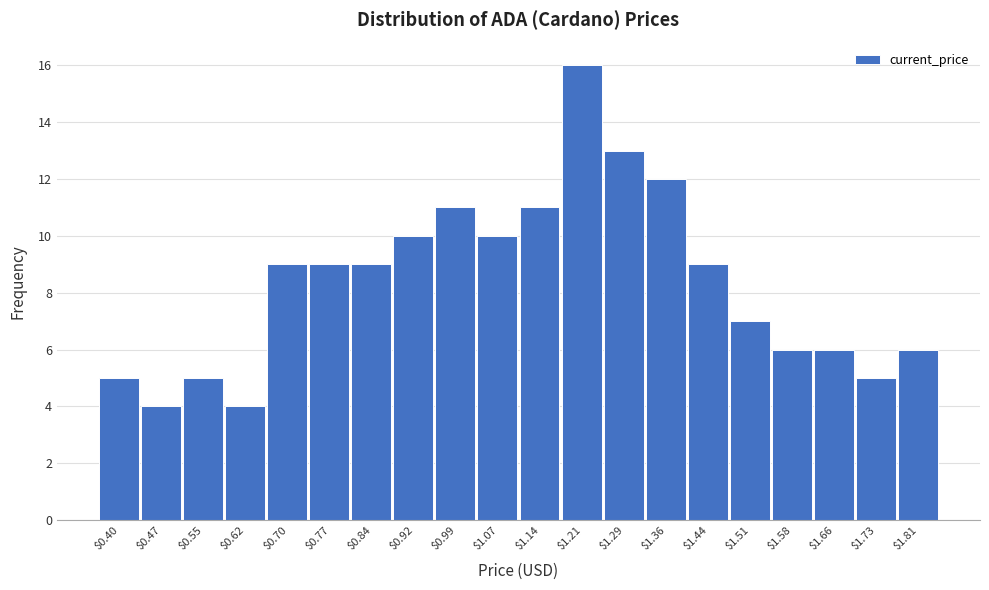

Reading right to left, list all the values displayed in this chart.

6	5	6	6	7	9	12	13	16	11	10	11	10	9	9	9	4	5	4	5